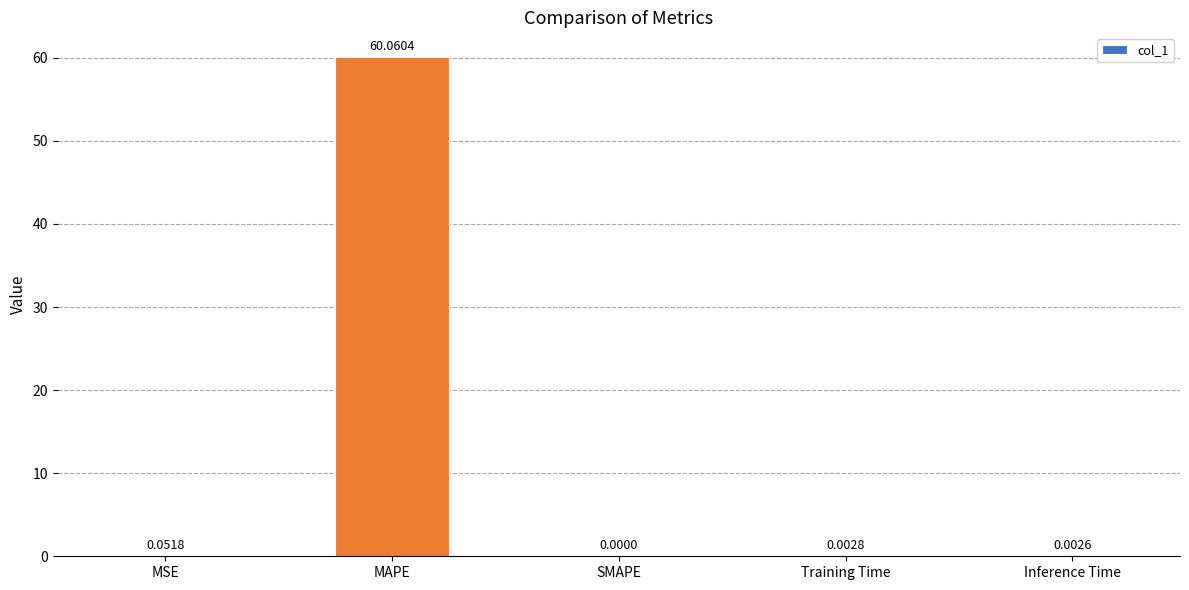

At which category does the chart reach its peak across all series?

MAPE